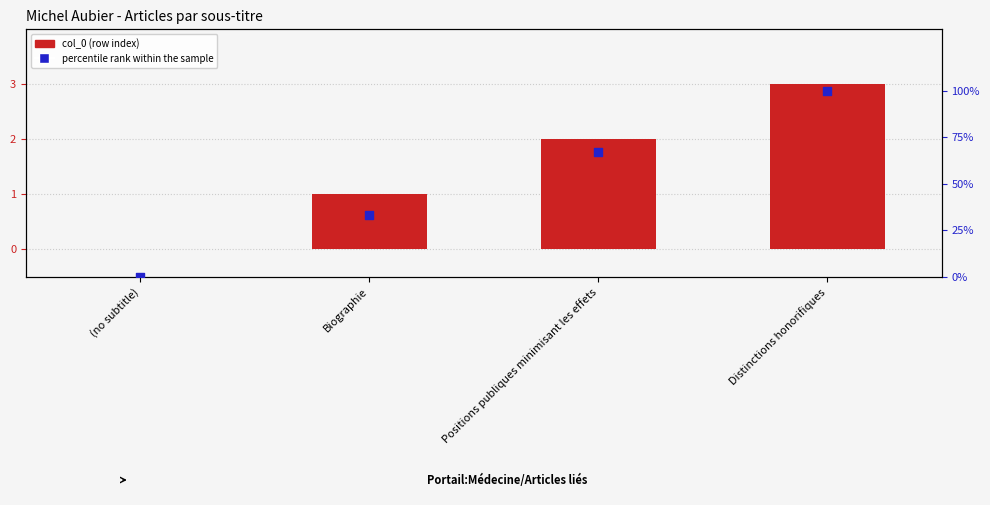

Which series reaches the maximum Y coordinate?

percentile rank within the sample